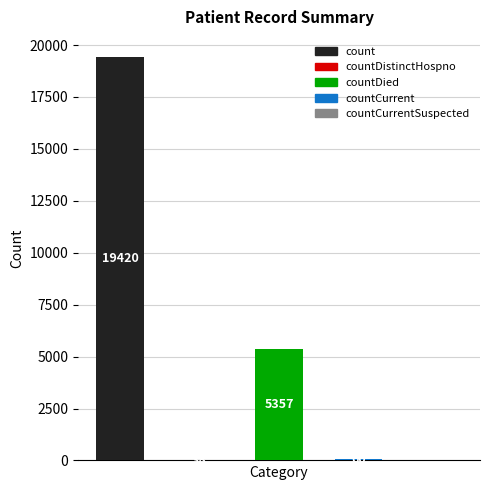

What is the maximum value shown in the chart?

19420